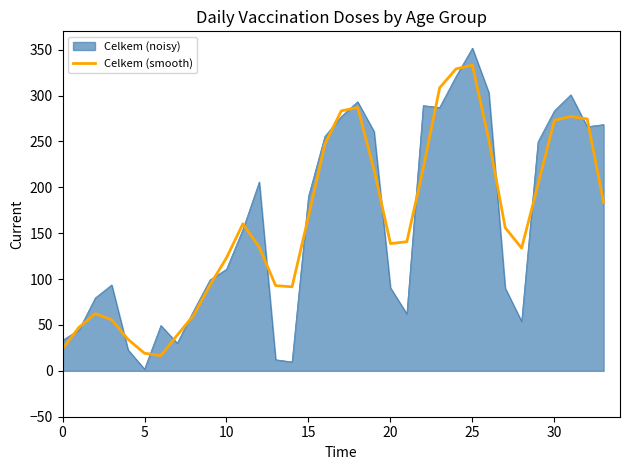

Which series has the widest spread of values?

Celkem (noisy)